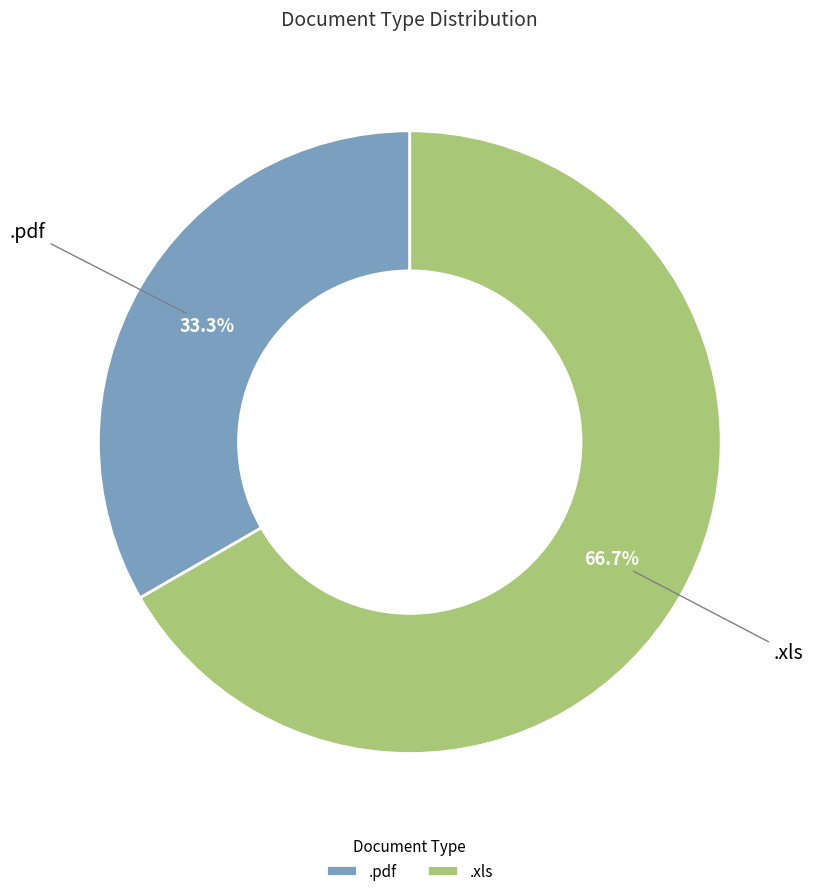

Which category has the biggest portion of the pie?

.xls